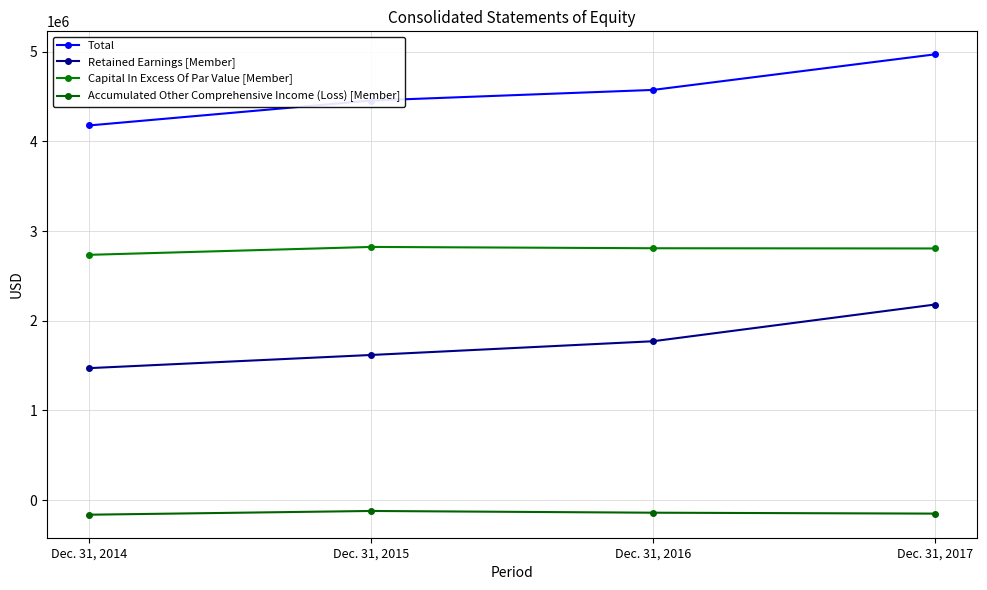

Reading left to right, what are all the values shown in this chart?

Total: 4176699	4454188	4572476	4968893
Retained Earnings [Member]: 1471845	1618507	1771518	2180448
Capital In Excess Of Par Value [Member]: 2734661	2822578	2807995	2805587
Accumulated Other Comprehensive Income (Loss) [Member]: -161714	-120069	-139376	-149466